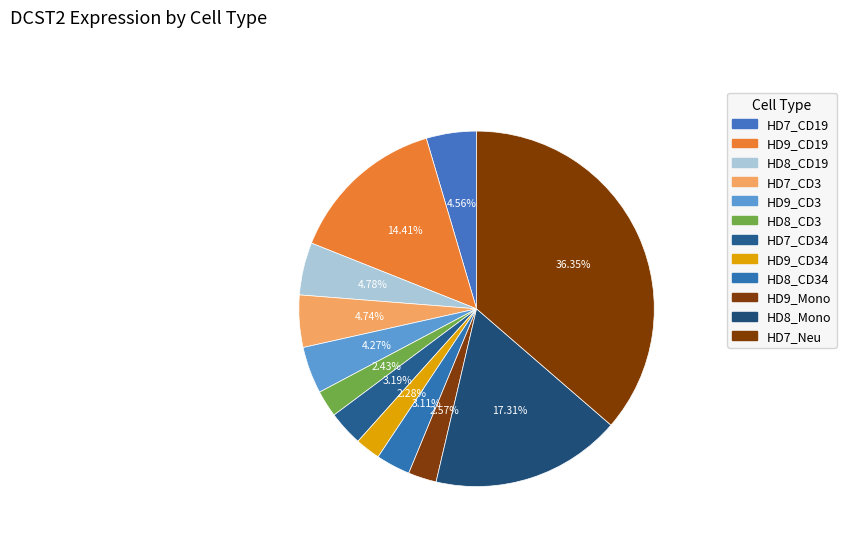

True or false: HD9_Mono accounts for 1% of the total.

False